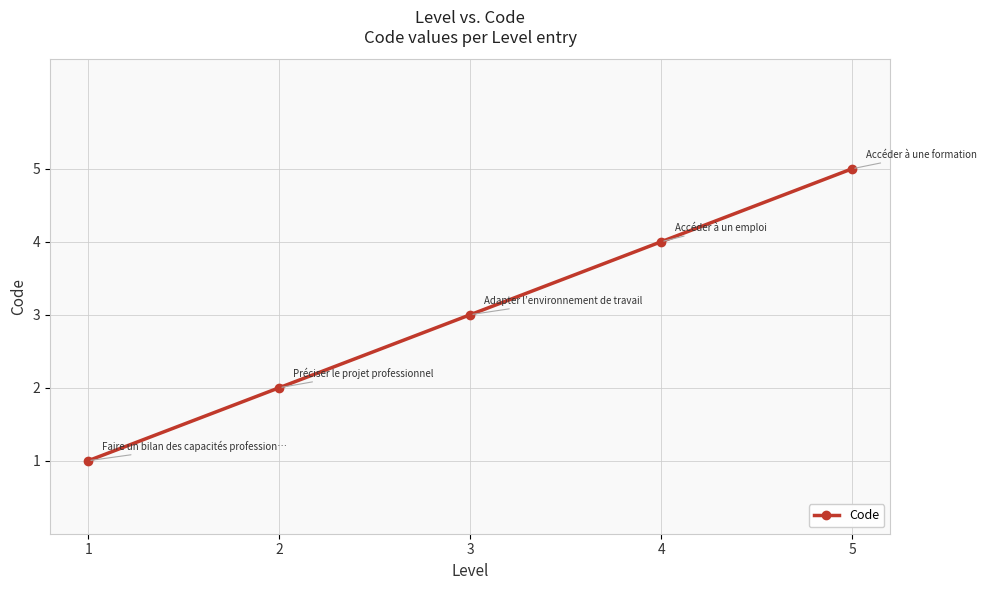

What is the value of the 3rd point from the left?

3